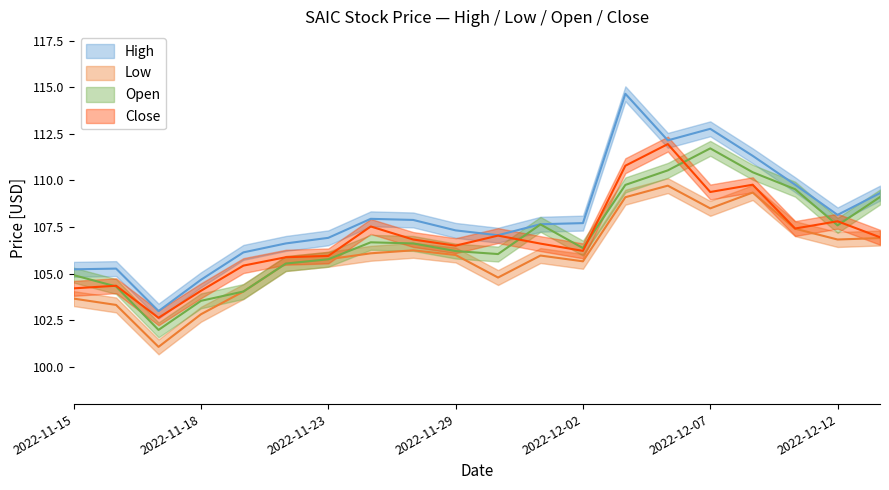

Which series changed the most between 2022-11-15 and 2022-11-17?

Open